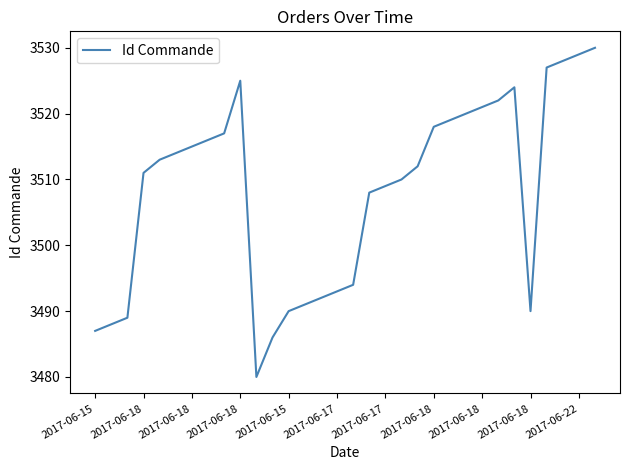

What is the difference between the maximum and minimum values?

50